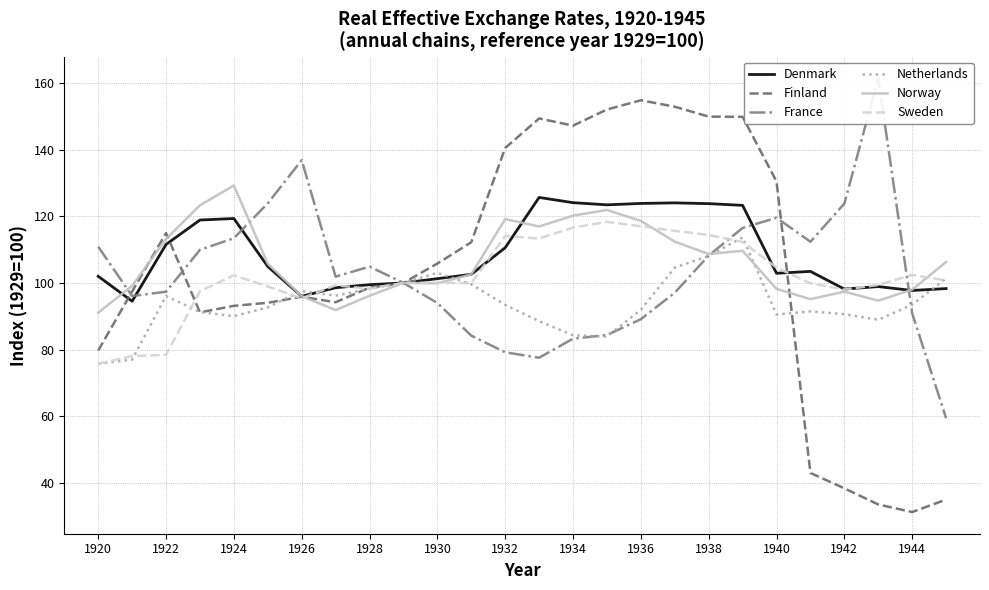

How many distinct data groups are displayed?

6